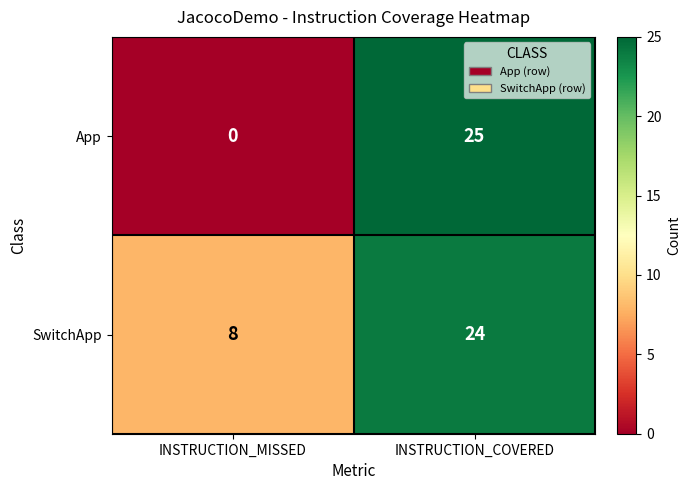

What is the sum of all SwitchApp values?

32